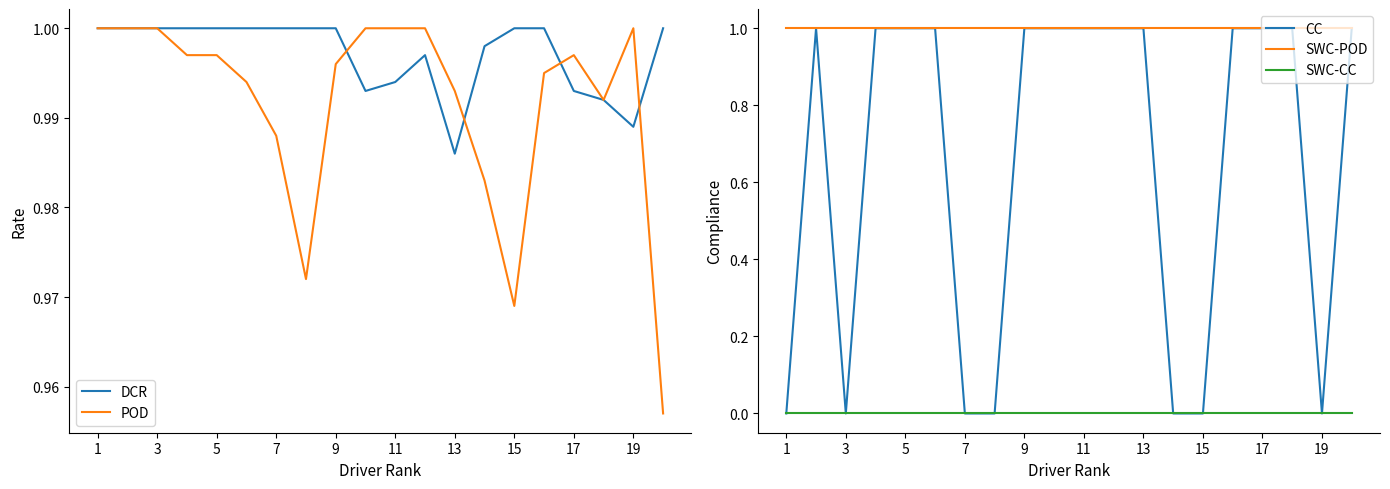

True or false: SWC-POD and SWC-CC cross at least once.

False